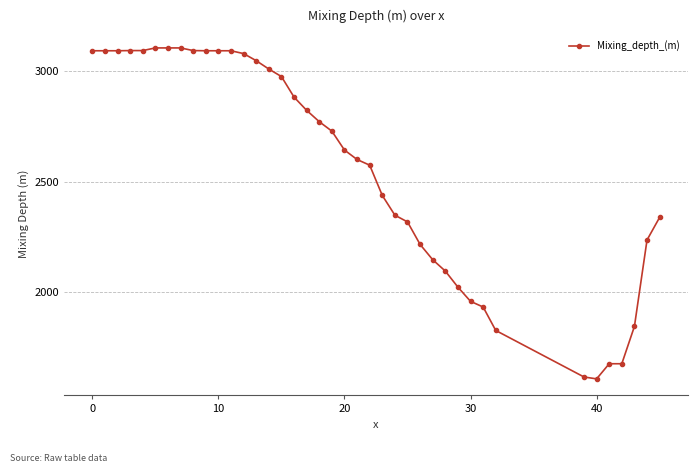

What is the value of the 6th point from the left?

3105.9